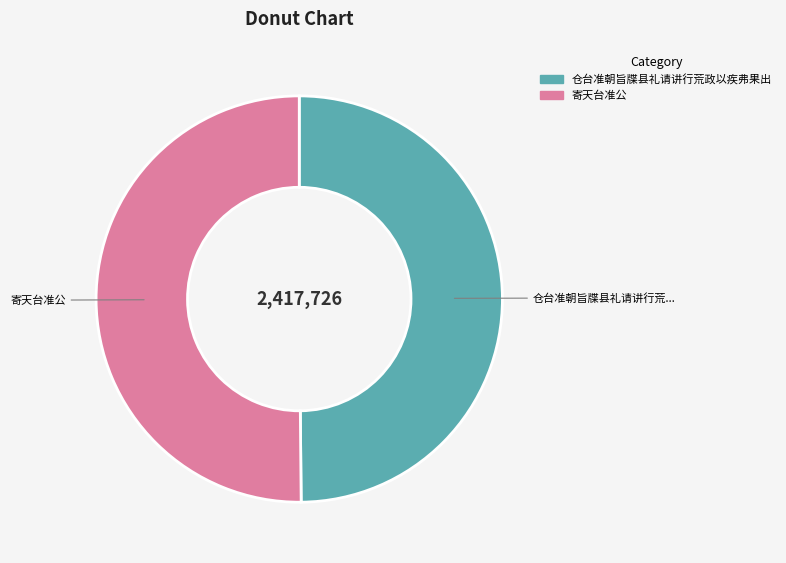

Approximately how many times larger is the value at 寄天台准公 compared to 仓台准朝旨牒县礼请讲行荒政以疾弗果出?

1.0